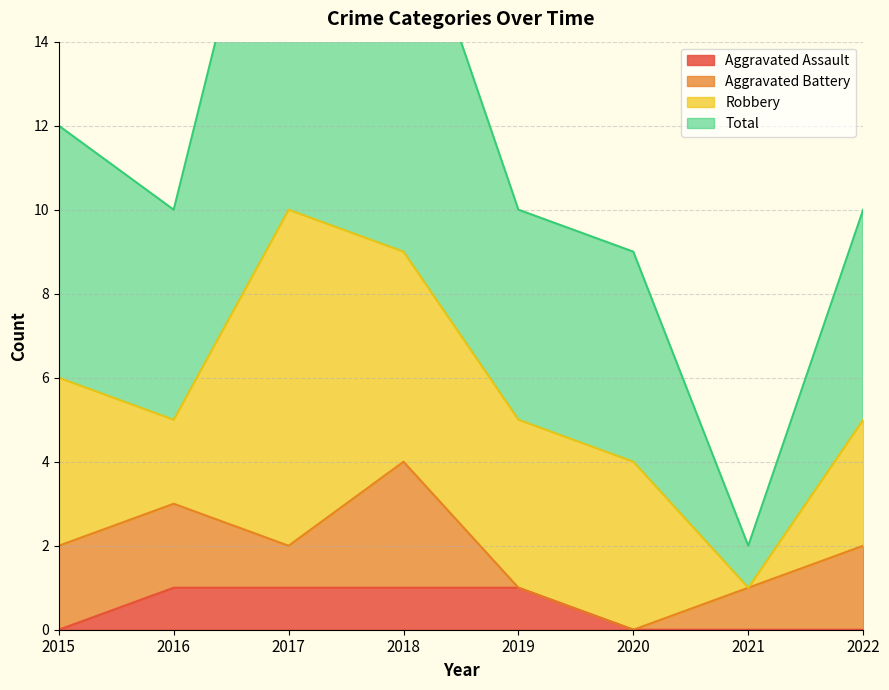

What is the difference between the maximum and minimum values in the Total series?

19